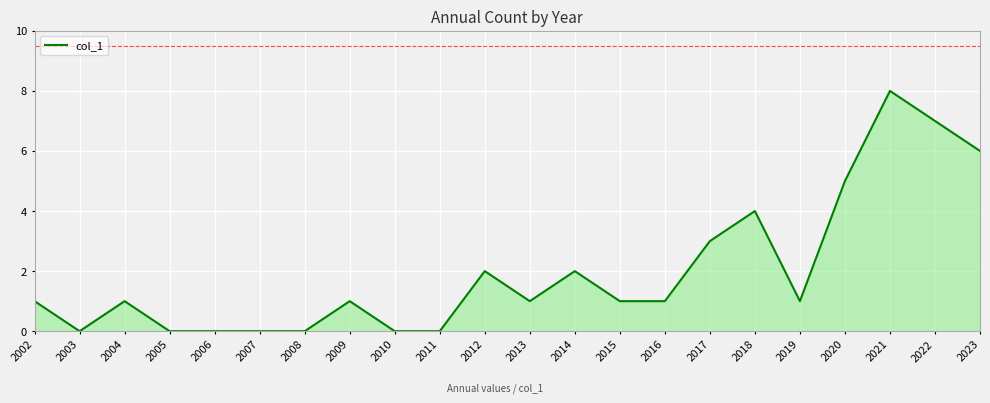

How many distinct data groups are displayed?

1